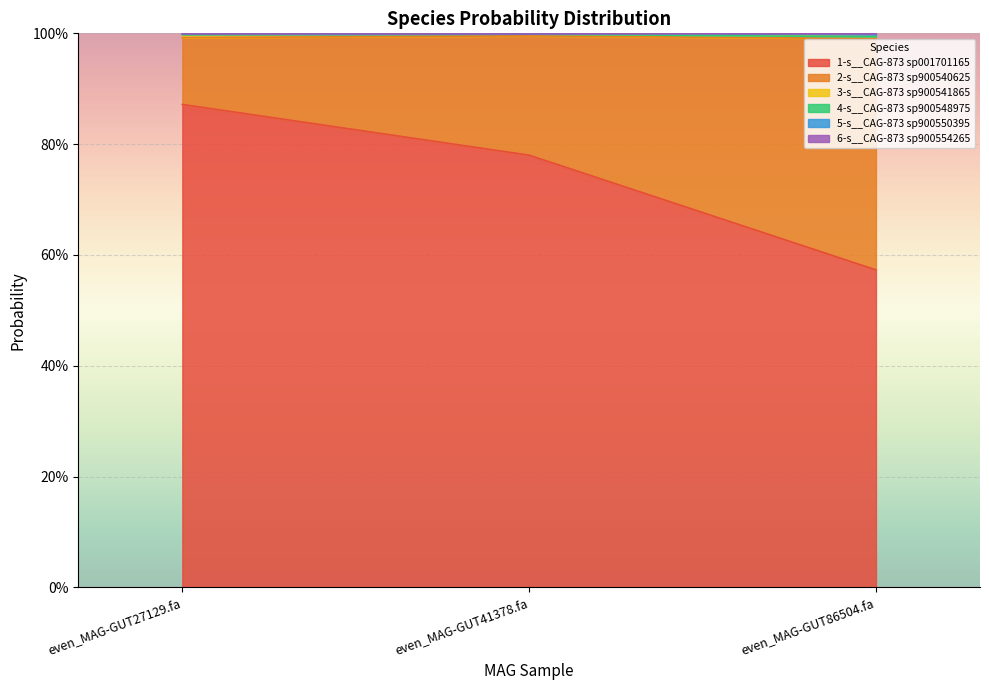

The value of 1-s__CAG-873 sp001701165 at even_MAG-GUT27129.fa is 0.2. True or false?

False